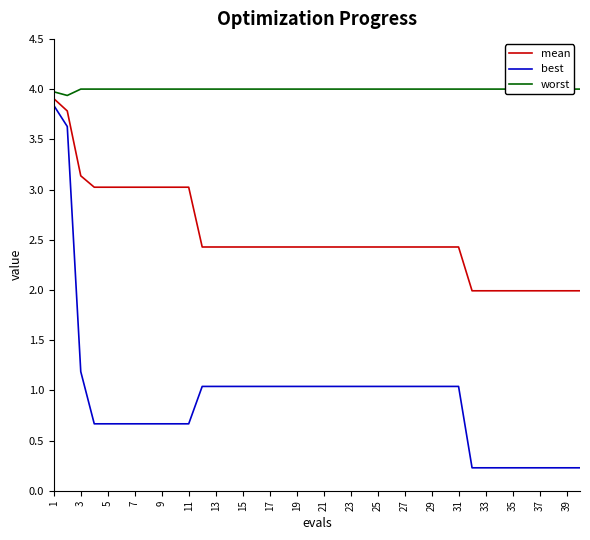

The best series shows 1.0 at 25. True or false?

True